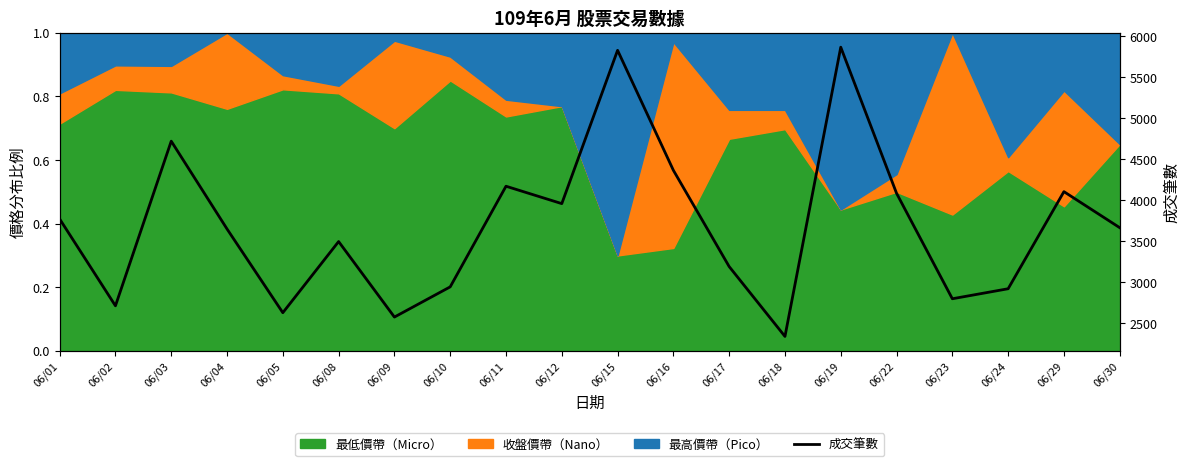

Where does the data first go above 3667?

06/01